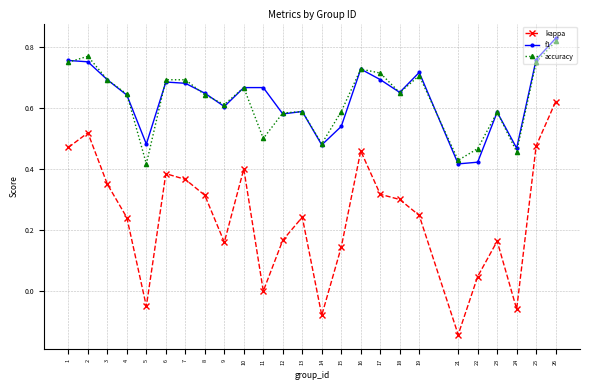

Which series has the widest spread of values?

kappa